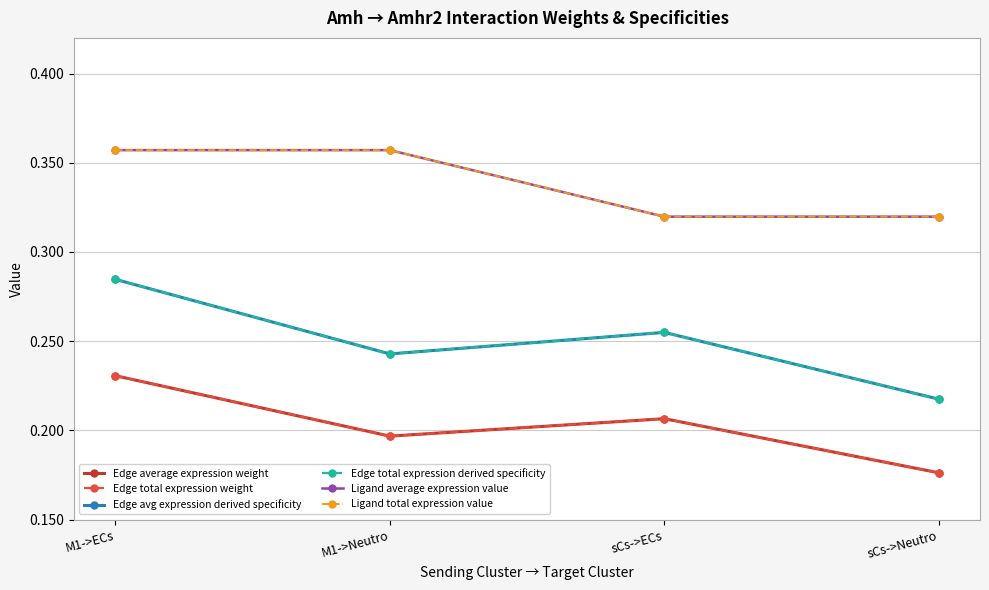

Does the chart have visible grid lines?

Yes